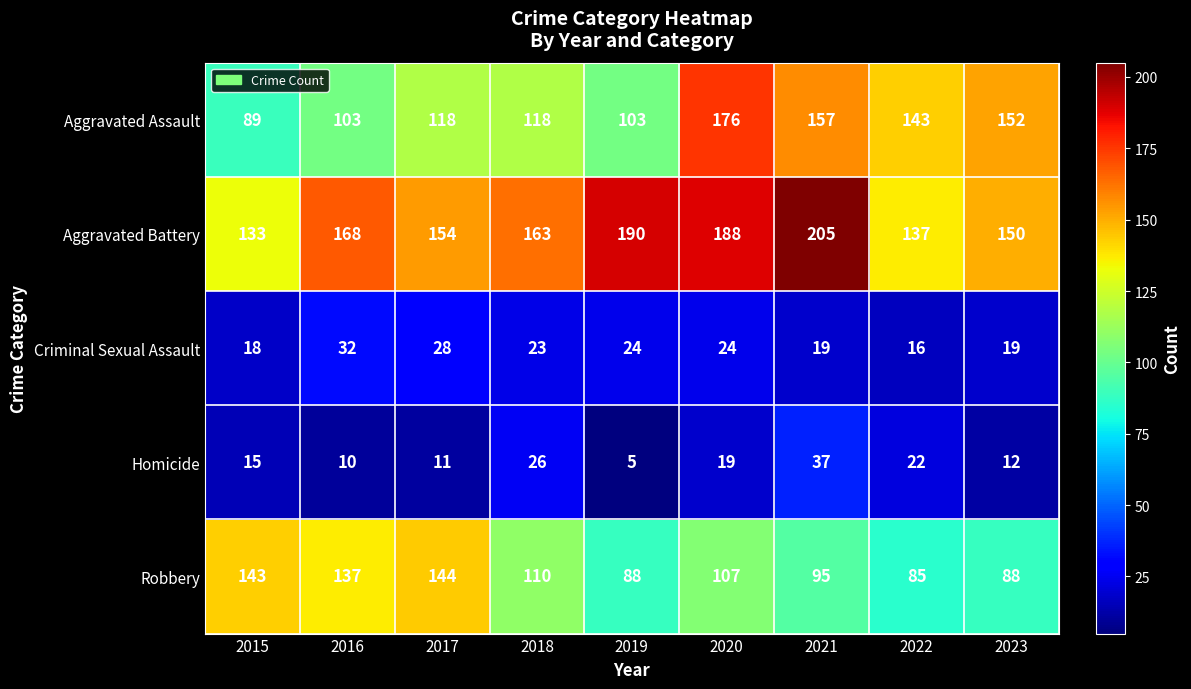

Between 2016 and 2018, which series saw the biggest shift?

Robbery